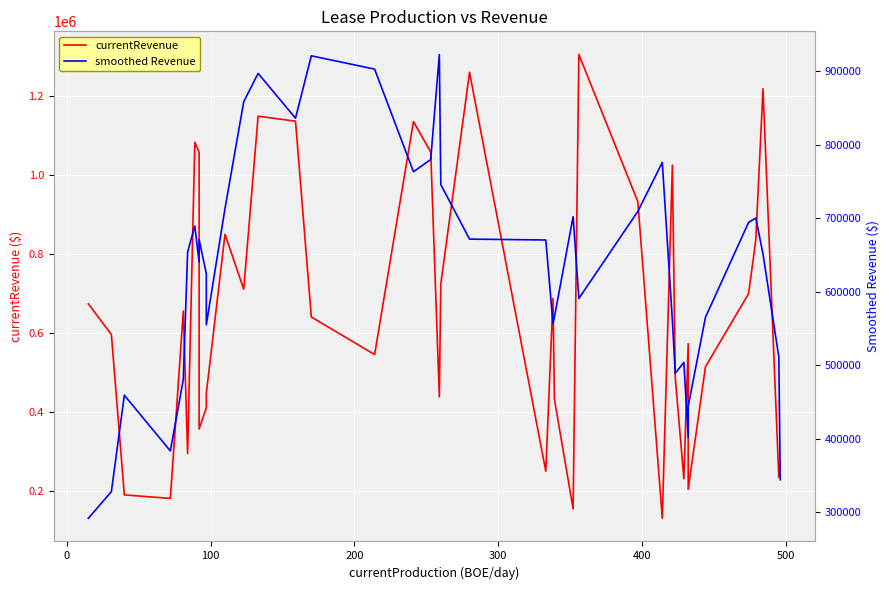

What is the minimum value shown in the chart?

131041.0